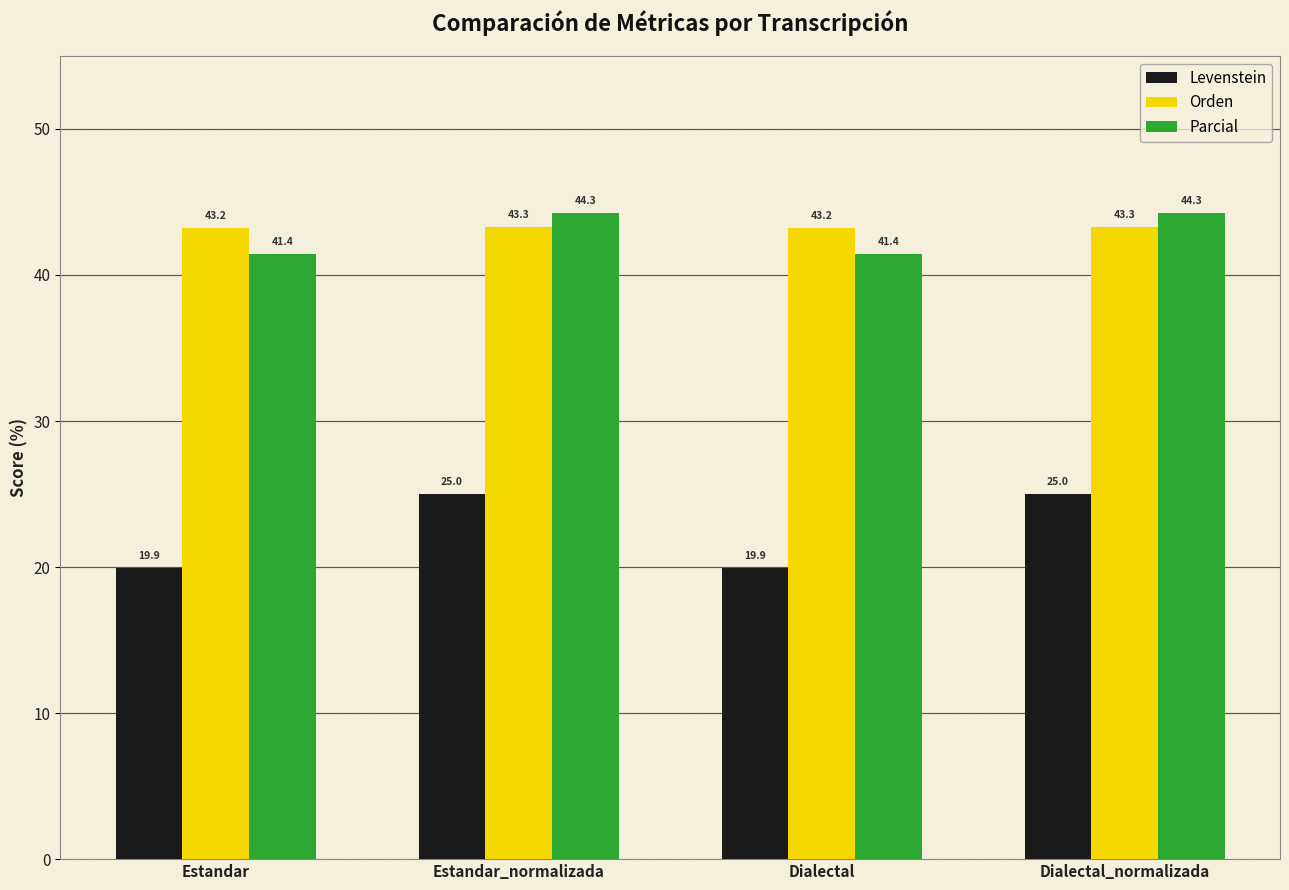

How many groups of bars are there?

4